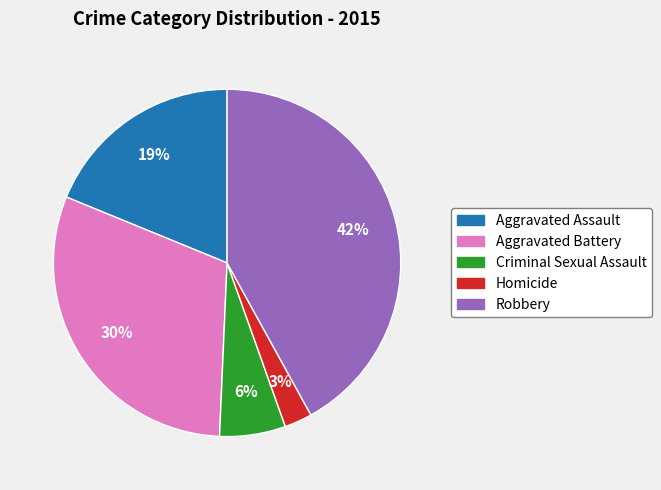

The Robbery slice represents 42% of the pie. True or false?

True